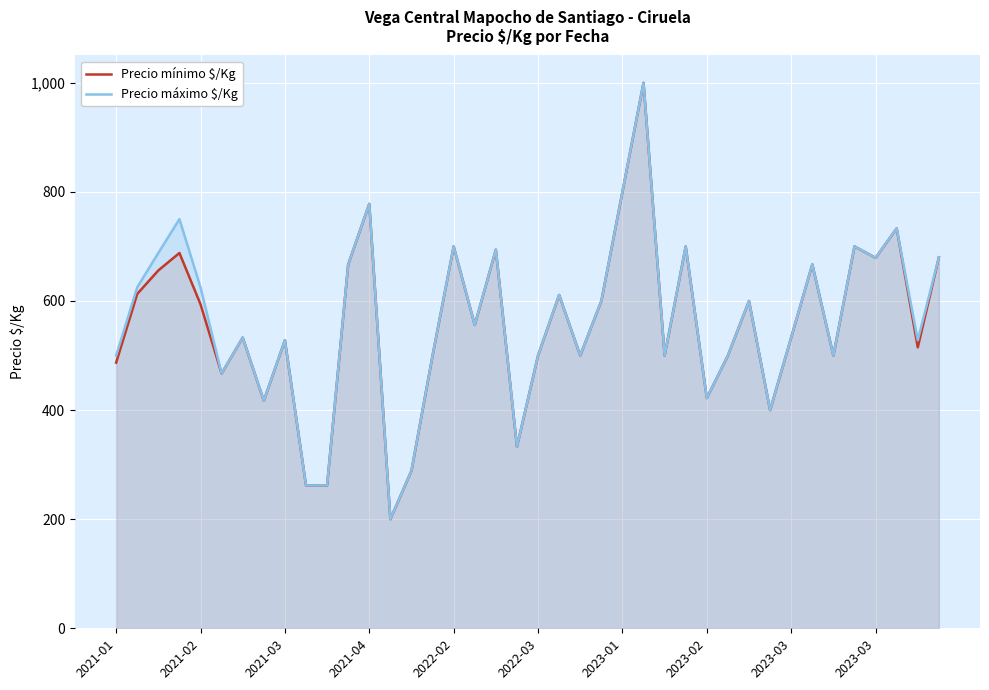

Does the chart display data point markers on the line(s)?

No